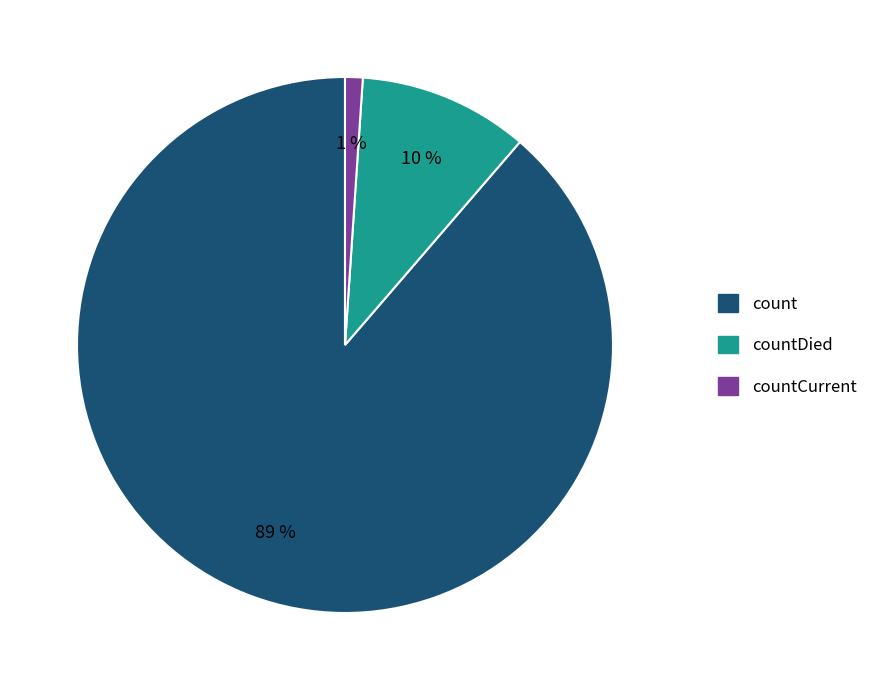

To the nearest percent, what percentage of the pie is countDied?

10%